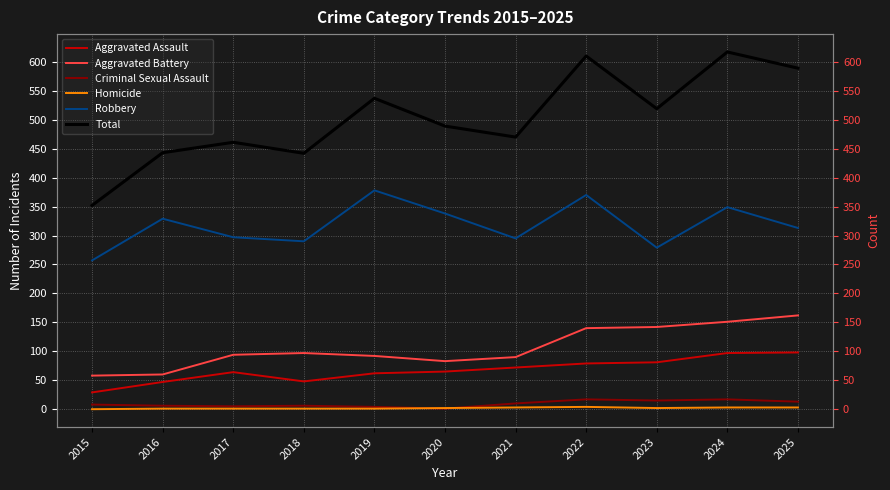

In Robbery, how many points are higher than both neighbors (excluding endpoints)?

4